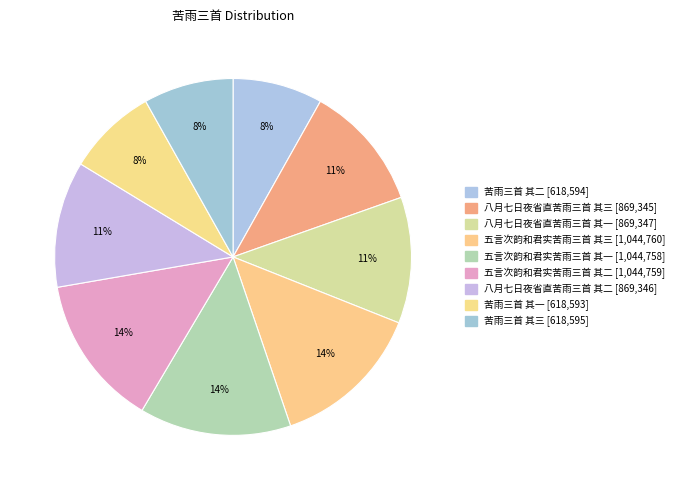

Count the number of slices in the pie.

9